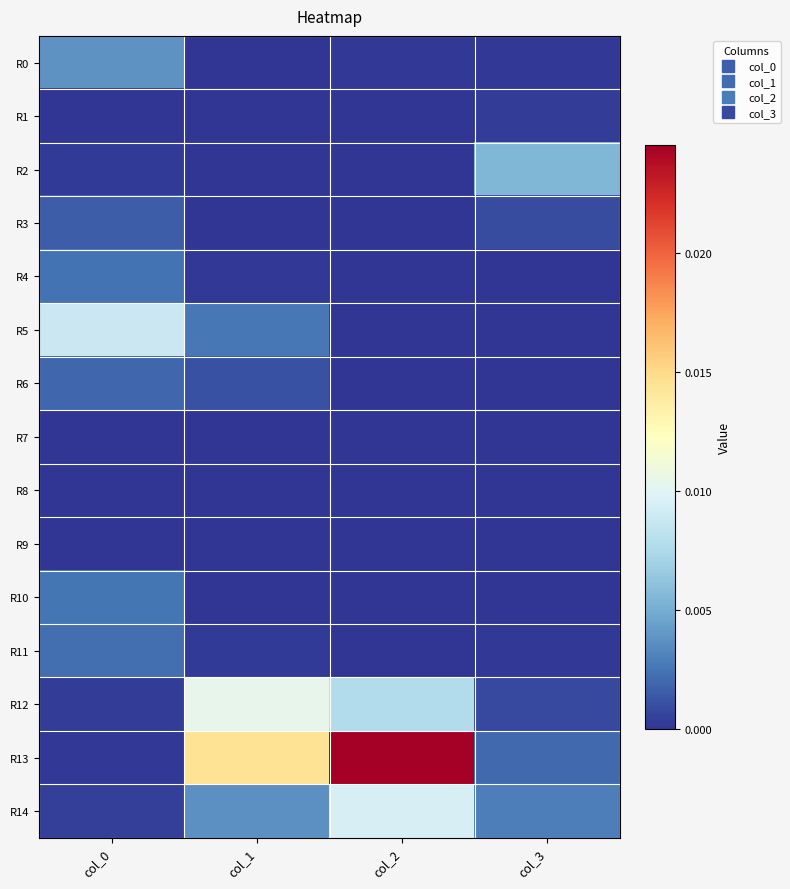

Which series has the largest total across all categories?

R13